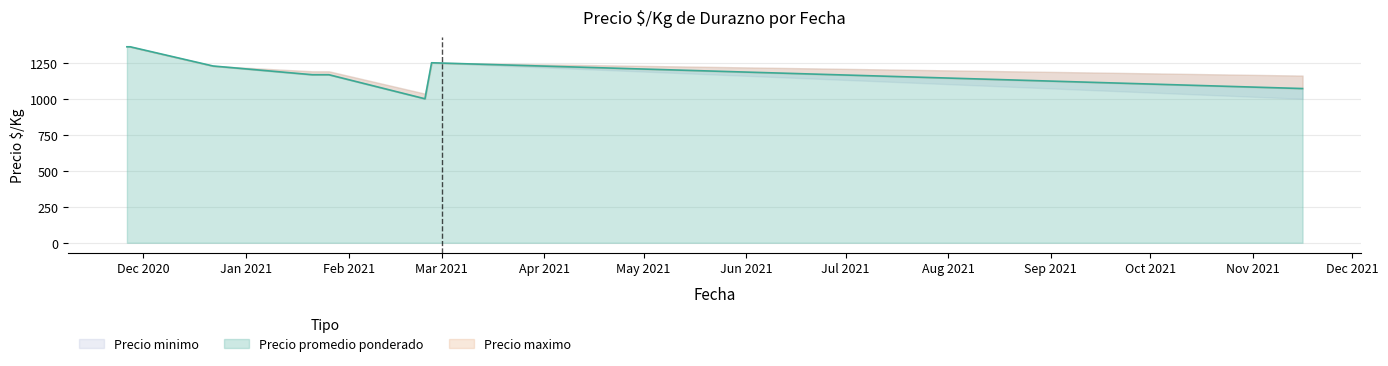

Which series has the widest spread of values?

Precio minimo